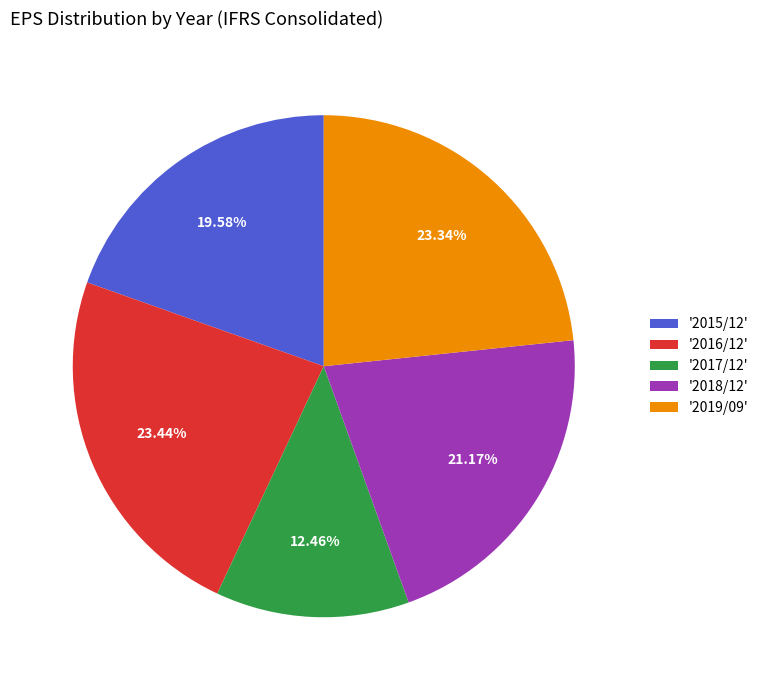

Is there a majority slice in this chart?

No